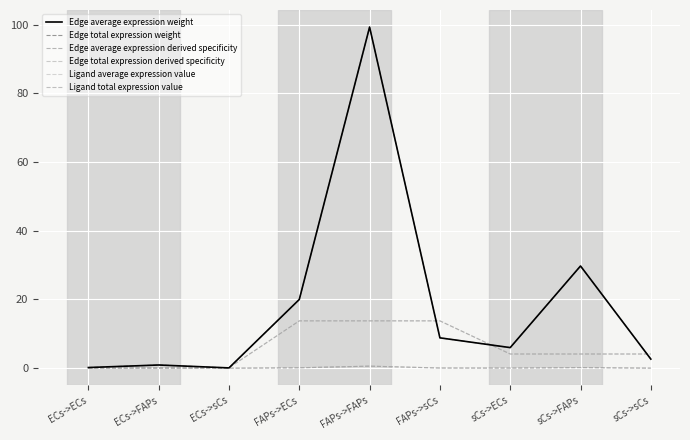

What is the total value across all series at FAPs->FAPs?

227.2